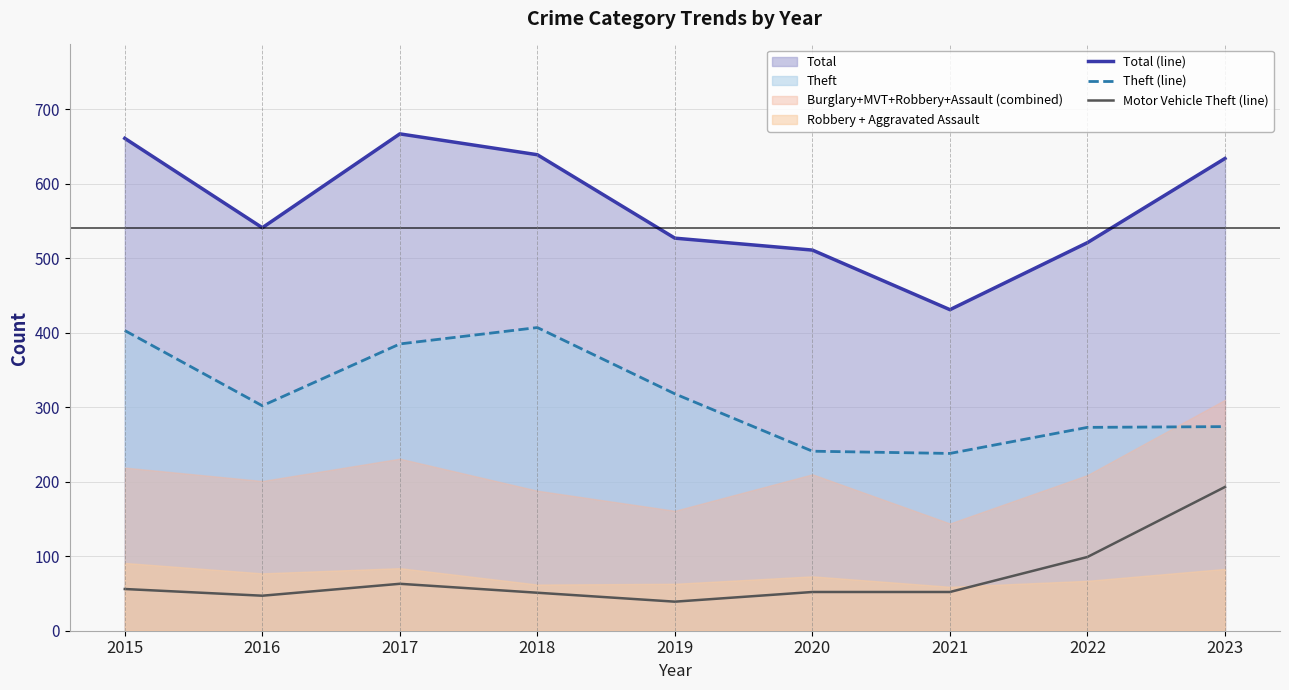

Which category has the lowest value in the Total (line) series?

2021